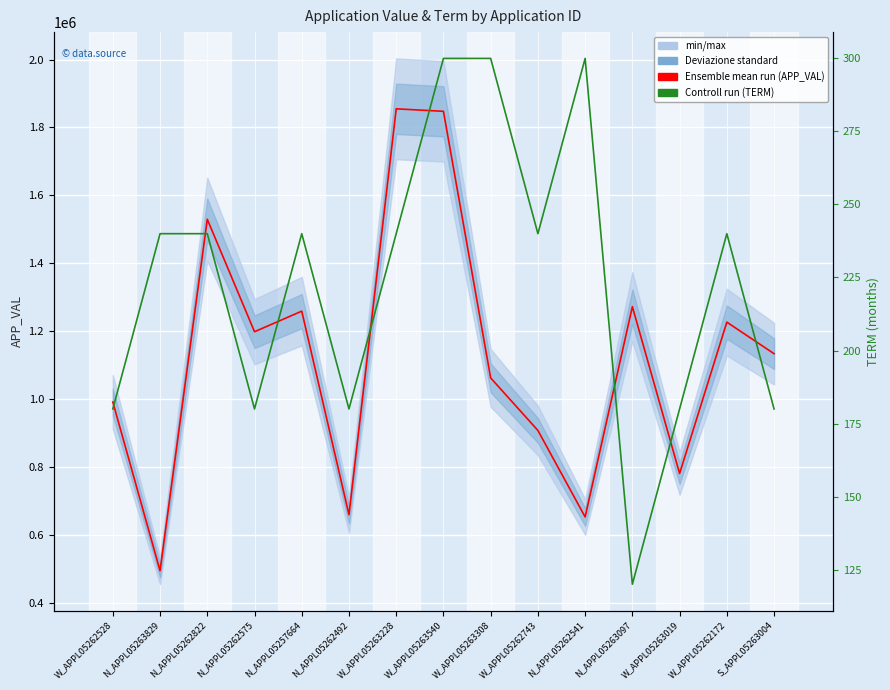

What is the approximate value of TERM at N_APPL05262575, to the nearest 50?

200